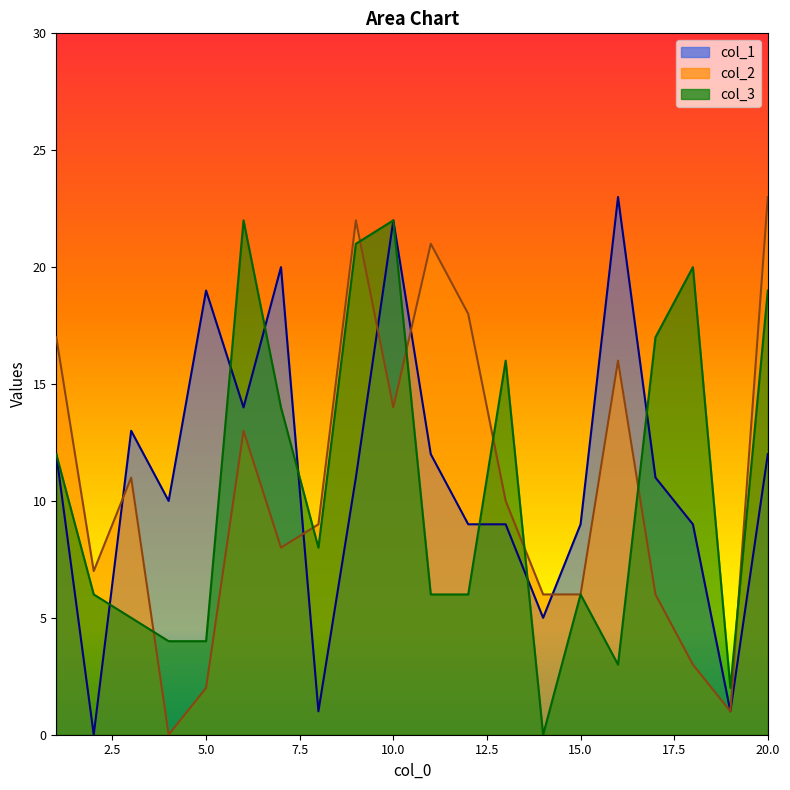

What is the difference between the col_2 values at 9 and 6?

9